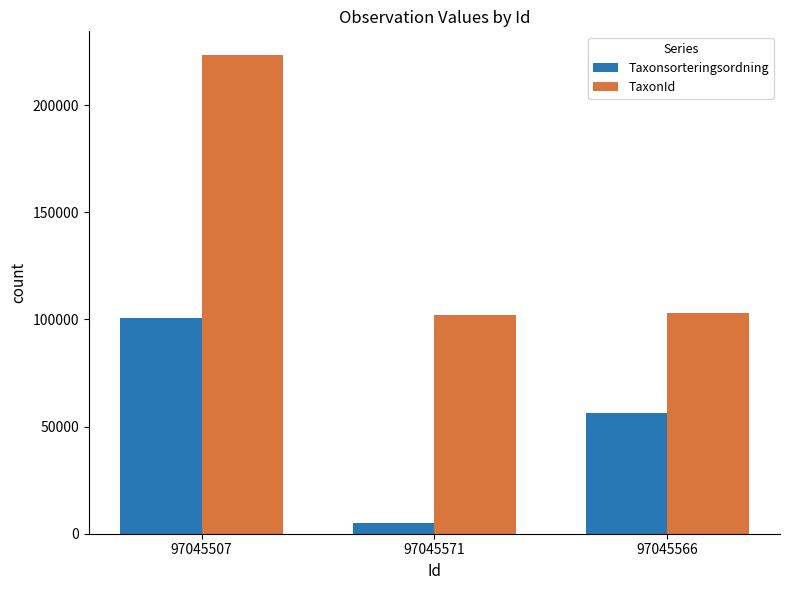

What is the average value of the TaxonId series?

142822